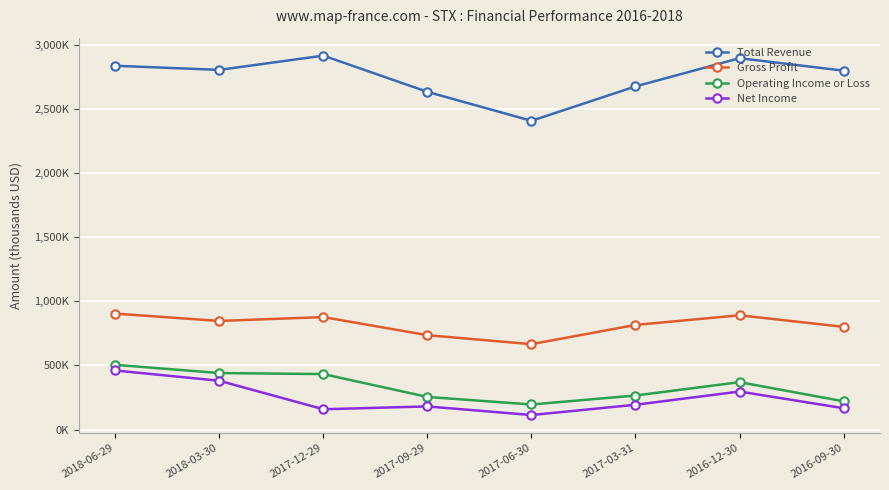

Which category has the lowest value in the Operating Income or Loss series?

2017-06-30